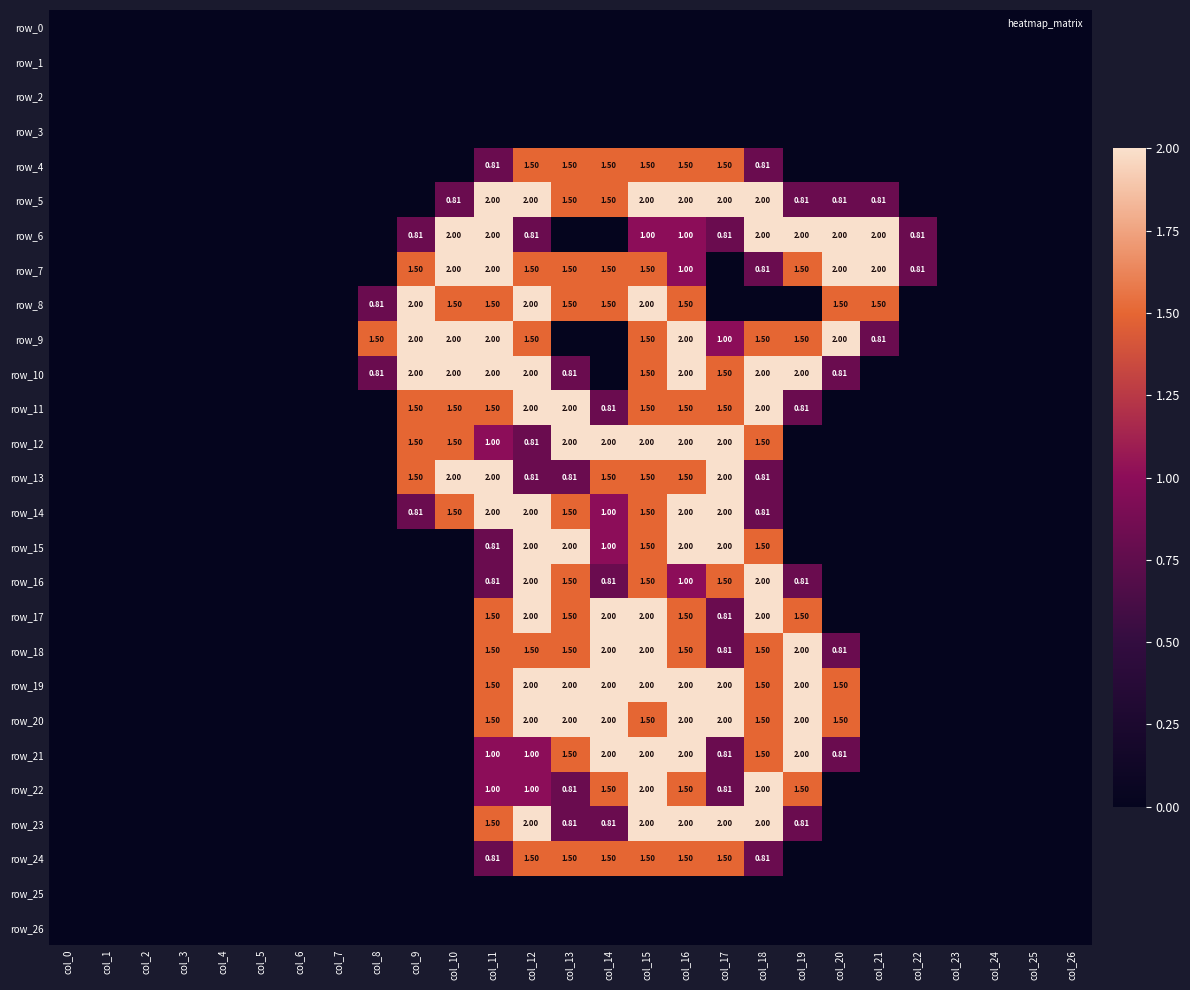

Where is row_19 nearest to the value 1?

col_11